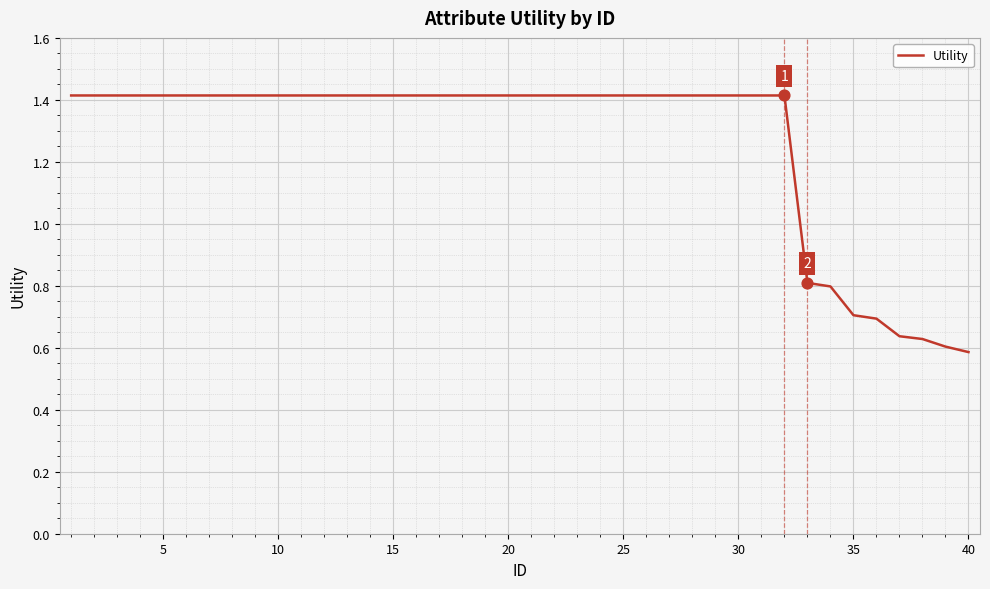

What is the greatest value displayed?

1.4